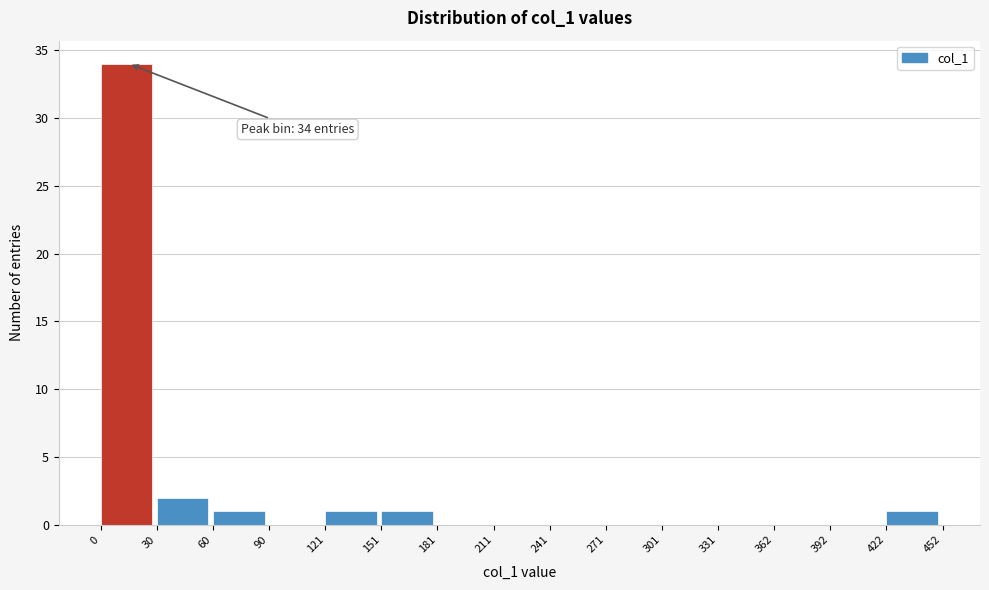

Over which range of the x-axis is the bar tallest?

0 to 30